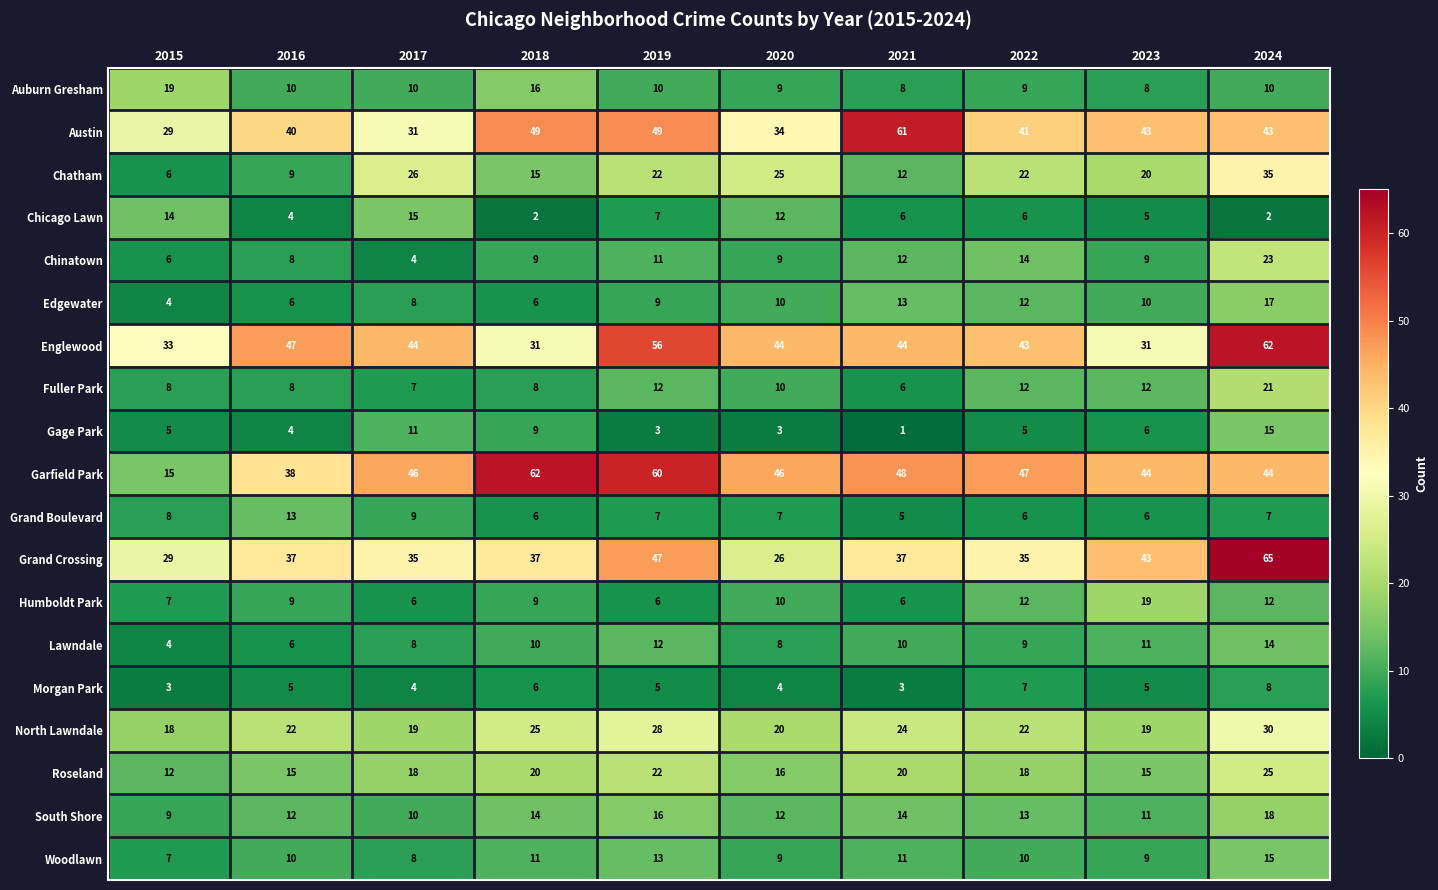

Read the Englewood value at 2015.

33